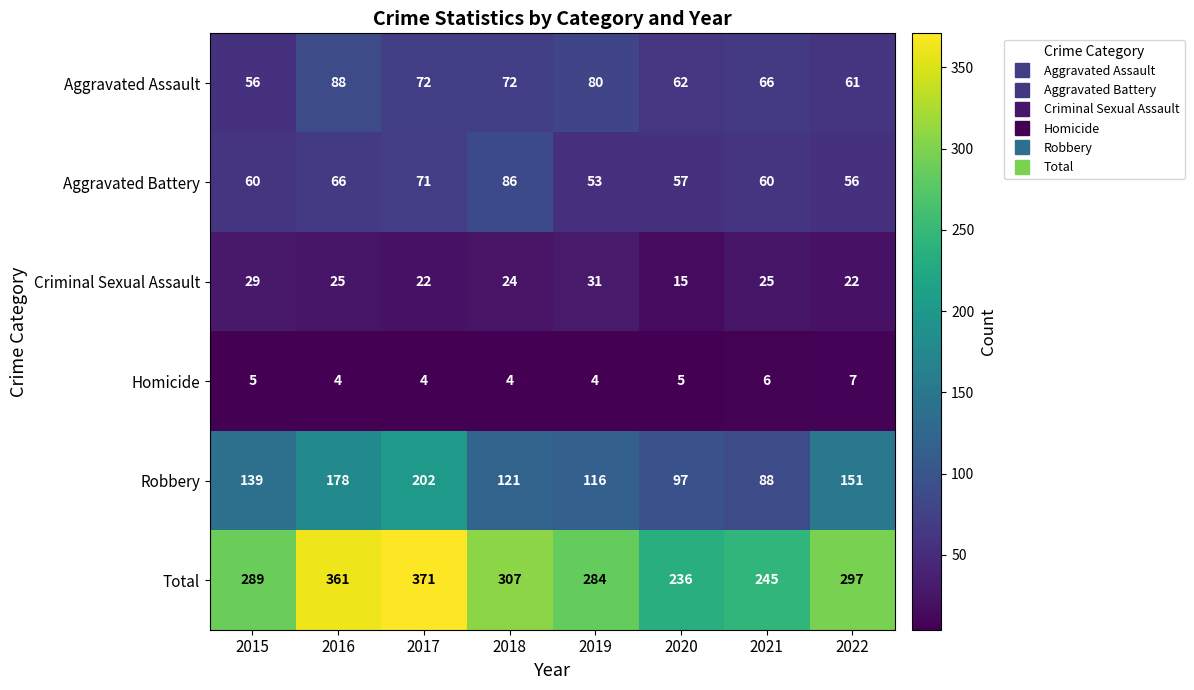

What is the difference between the Criminal Sexual Assault values at 2019 and 2022?

9